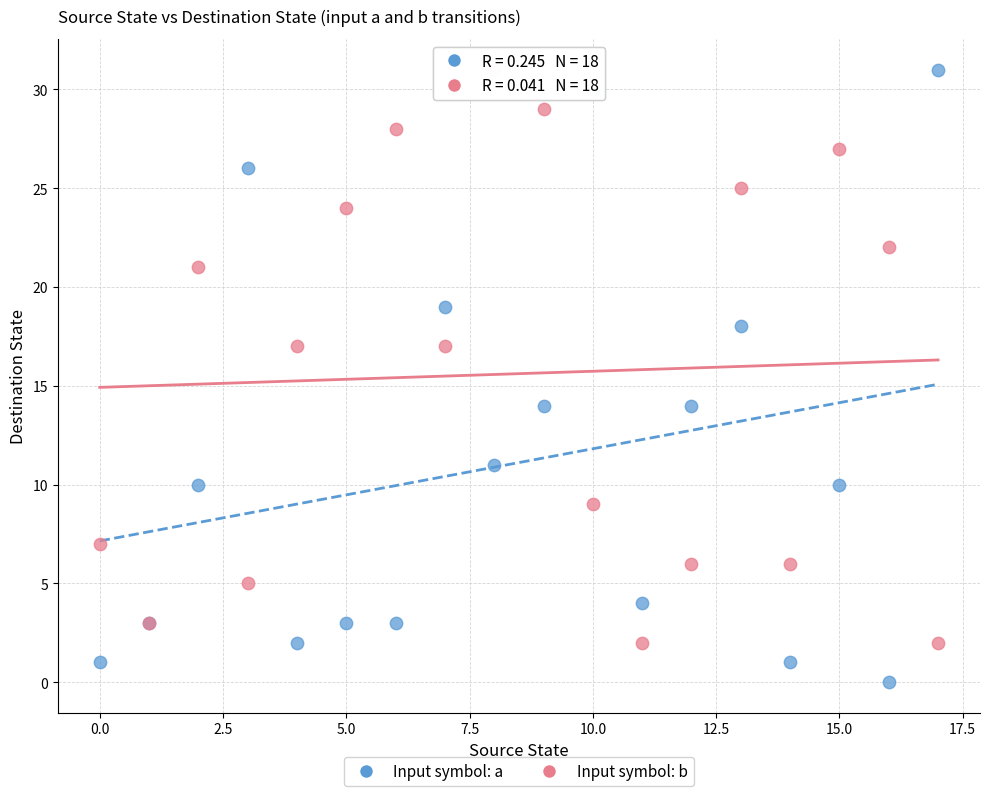

Which series has the largest Y range (max minus min)?

Input symbol: a